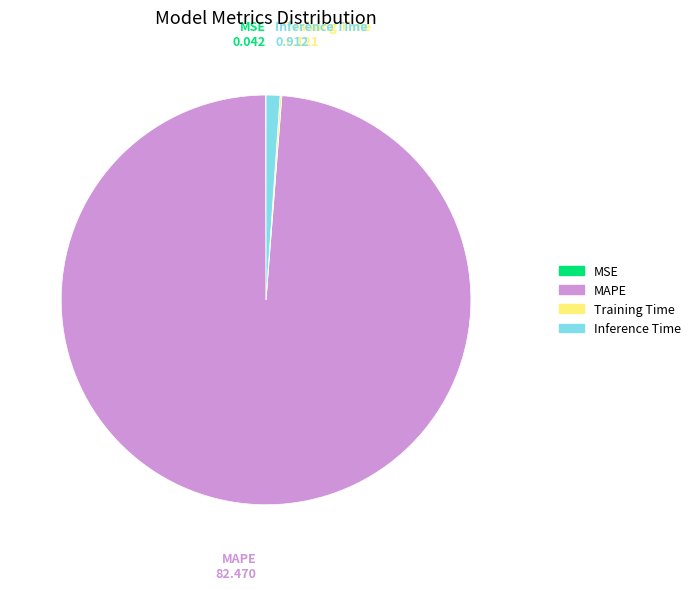

Which slice represents more than half of the pie?

MAPE